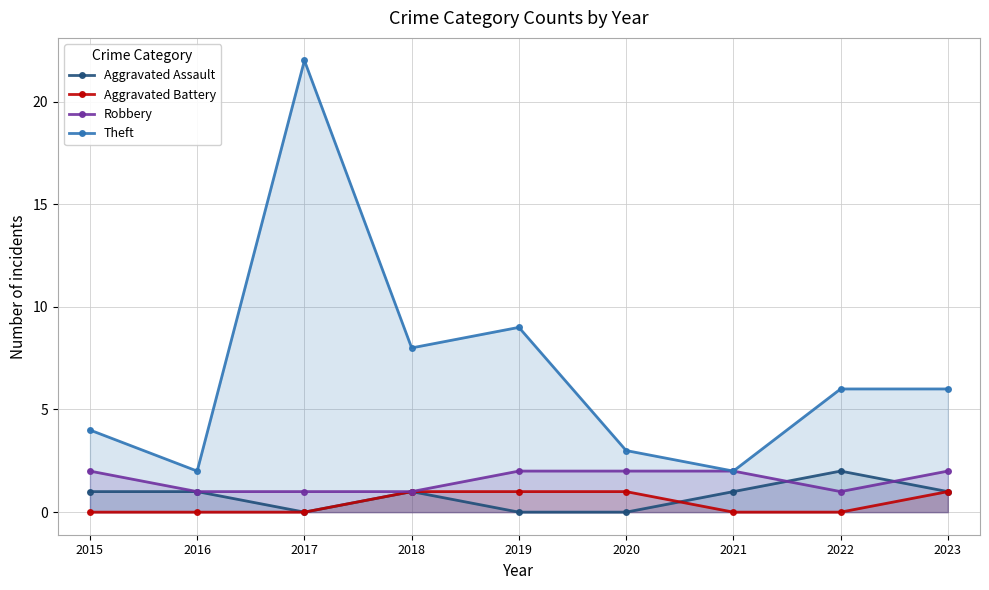

In Theft, how many points are lower than both neighbors (excluding endpoints)?

3